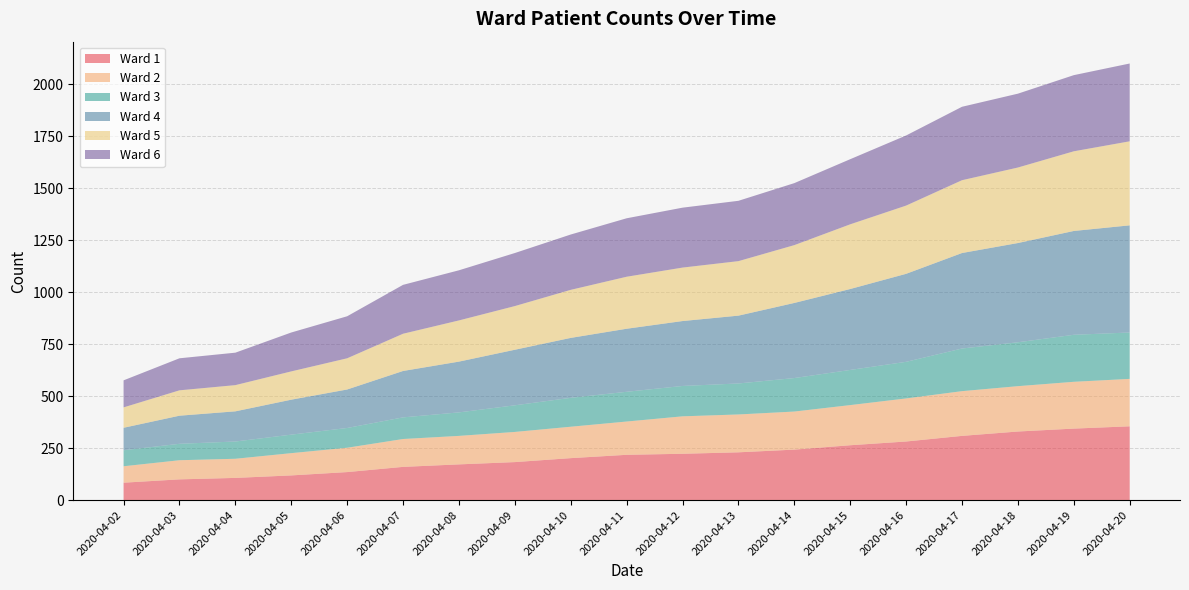

Reading left to right, list all the values displayed in this chart.

Ward 1: 84	100	107	119	135	160	172	183	202	218	223	230	243	264	282	309	330	344	355
Ward 2: 79	92	92	107	117	134	137	145	151	160	180	182	183	193	207	215	218	225	228
Ward 3: 77	79	83	89	95	104	113	128	139	143	146	149	161	169	176	205	211	226	223
Ward 4: 108	135	145	168	185	223	244	267	288	303	312	326	361	389	423	459	477	499	515
Ward 5: 98	122	126	136	150	179	198	210	231	250	257	262	278	311	328	350	363	383	404
Ward 6: 130	154	156	187	202	235	241	255	266	281	288	290	298	313	337	353	355	366	374